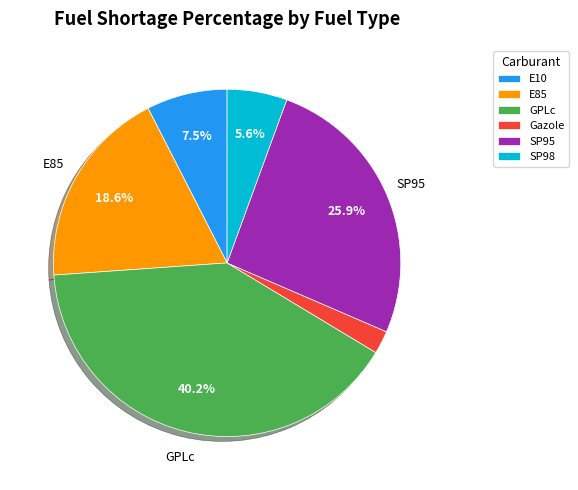

To the nearest percent, what is the average slice percentage?

17%